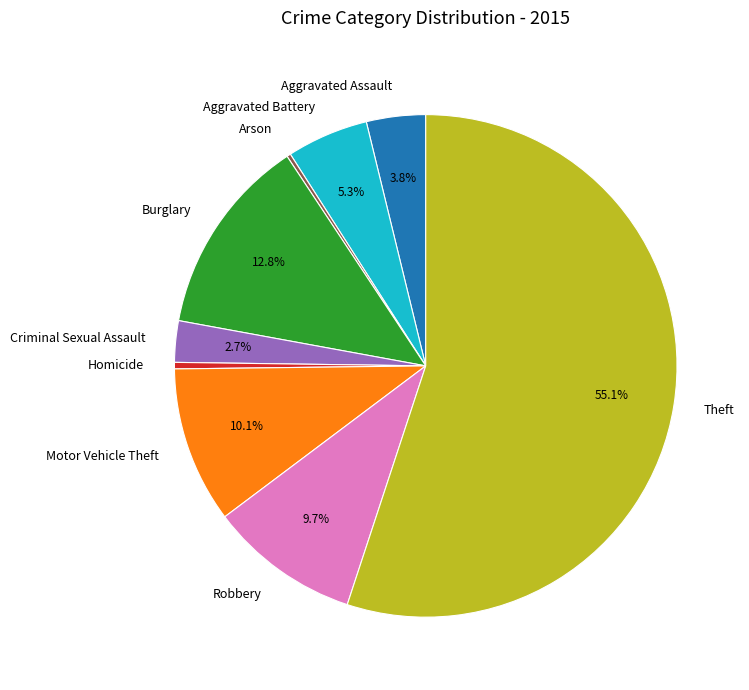

What is the ratio of the value at Criminal Sexual Assault to the value at Burglary?

0.2